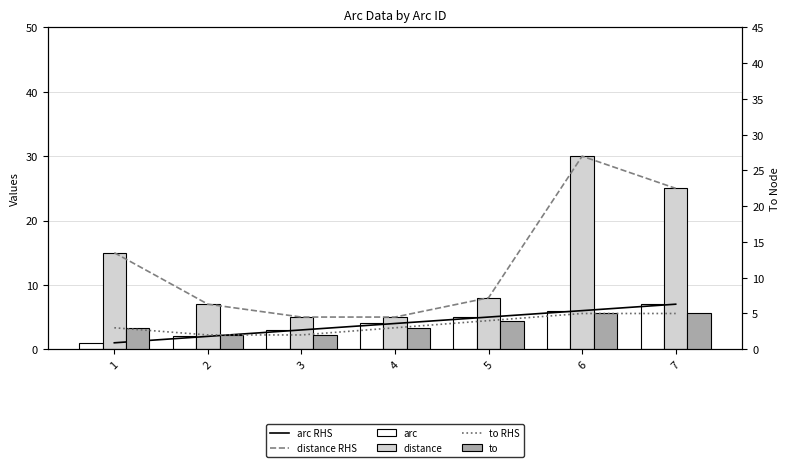

Rank the categories by to value from lowest to highest.

2, 3, 1, 4, 5, 6, 7